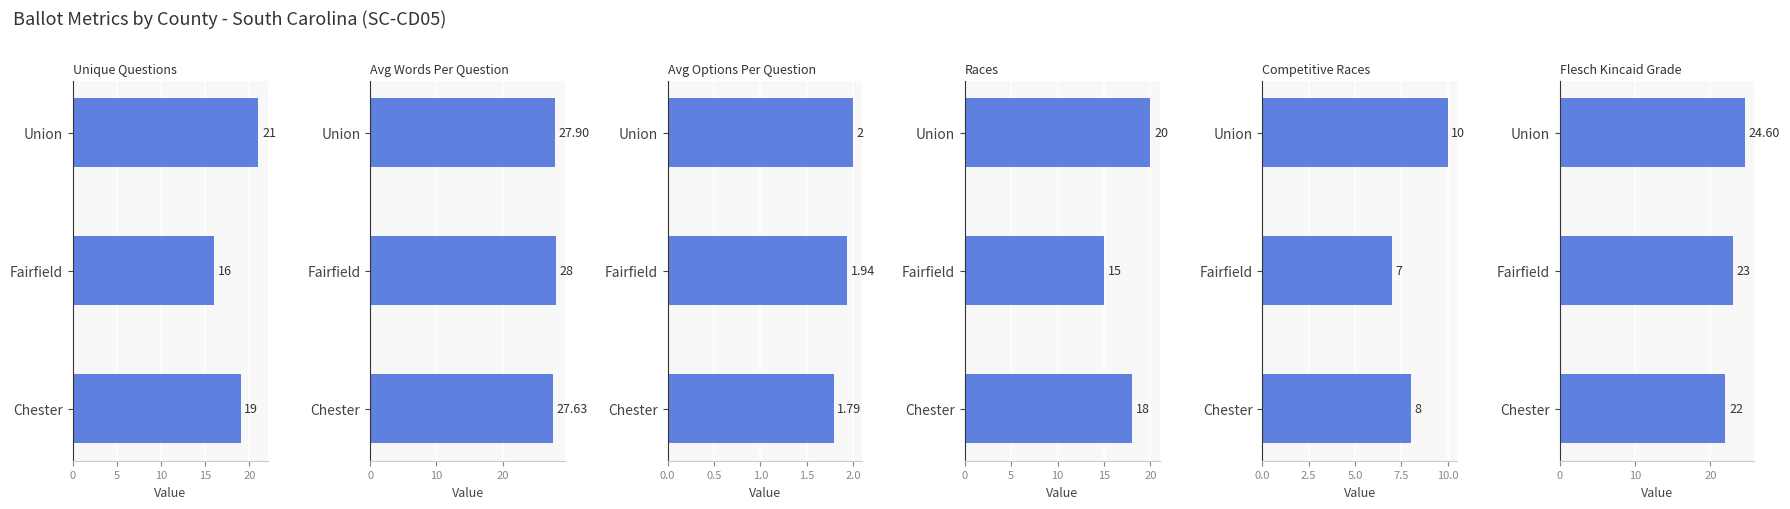

Reading left to right, list all the values displayed in this chart.

unique_questions: 0=19.0	5=16.0	10=21.0
avg_words_per_question: 0=27.6	5=28.0	10=27.9
avg_options_per_question: 0=1.8	5=1.9	10=2.0
races: 0=18.0	5=15.0	10=20.0
competitive_races: 0=8.0	5=7.0	10=10.0
flesch_kincaid_grade: 0=22.0	5=23.0	10=24.6